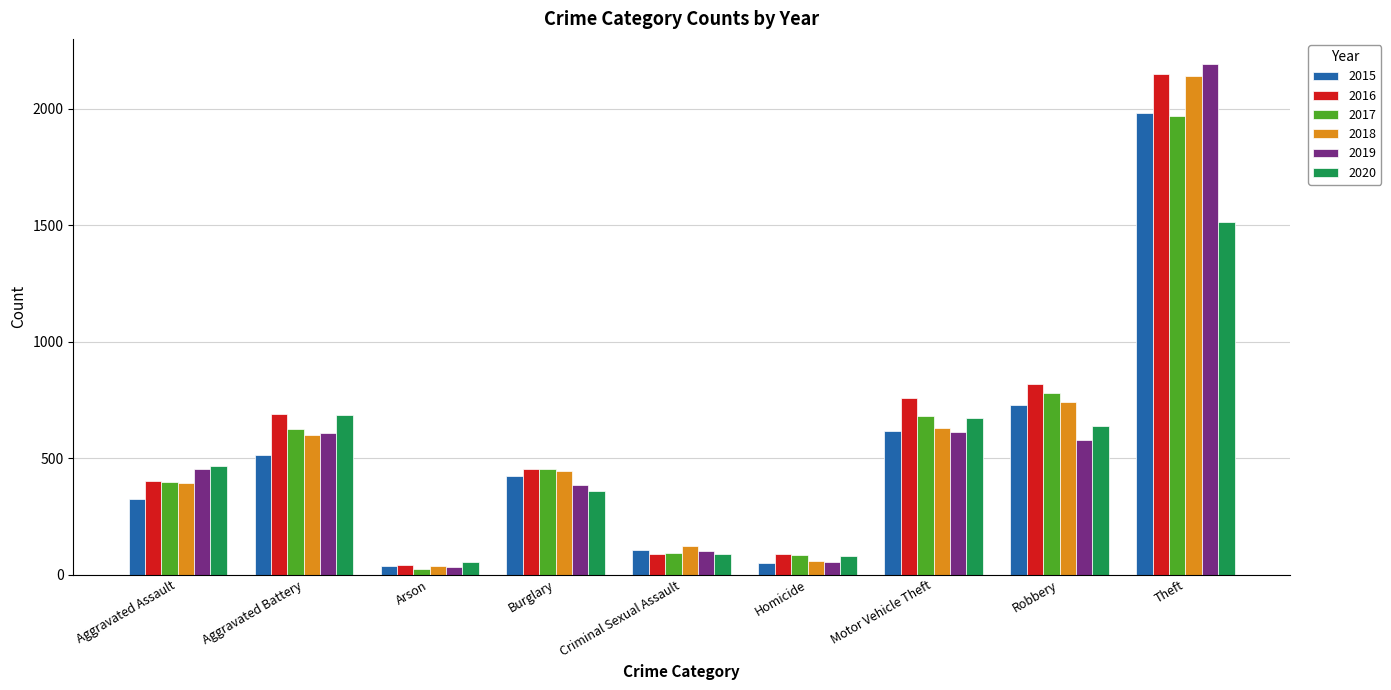

What value does the 2015 series have at Motor Vehicle Theft, to the nearest 100?

600